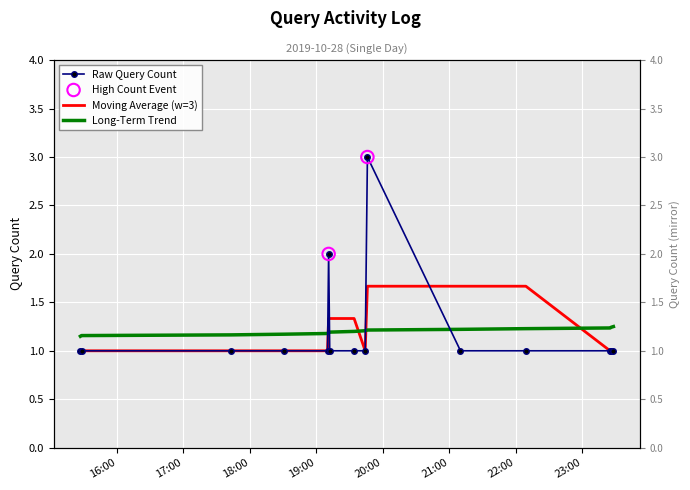

What is the ratio of the value at 2019-10-28 23:26:00 to the value at 2019-10-28 19:34:00?

1.0